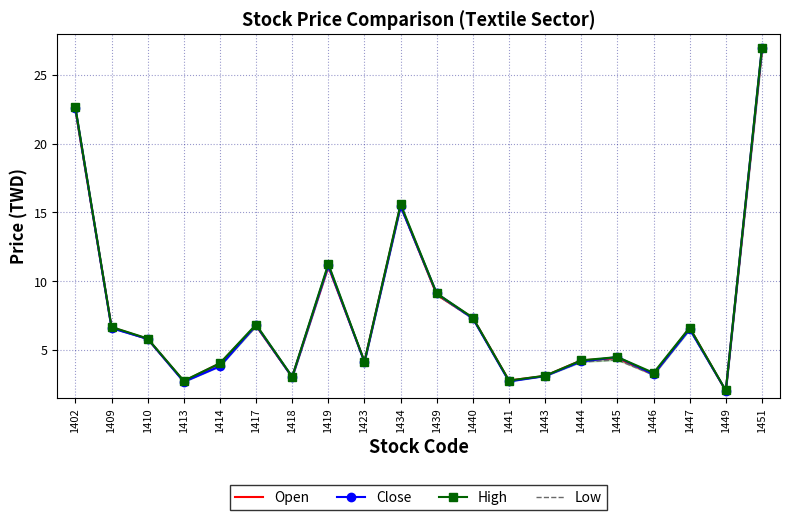

At which category does Close reach its first local valley?

1413